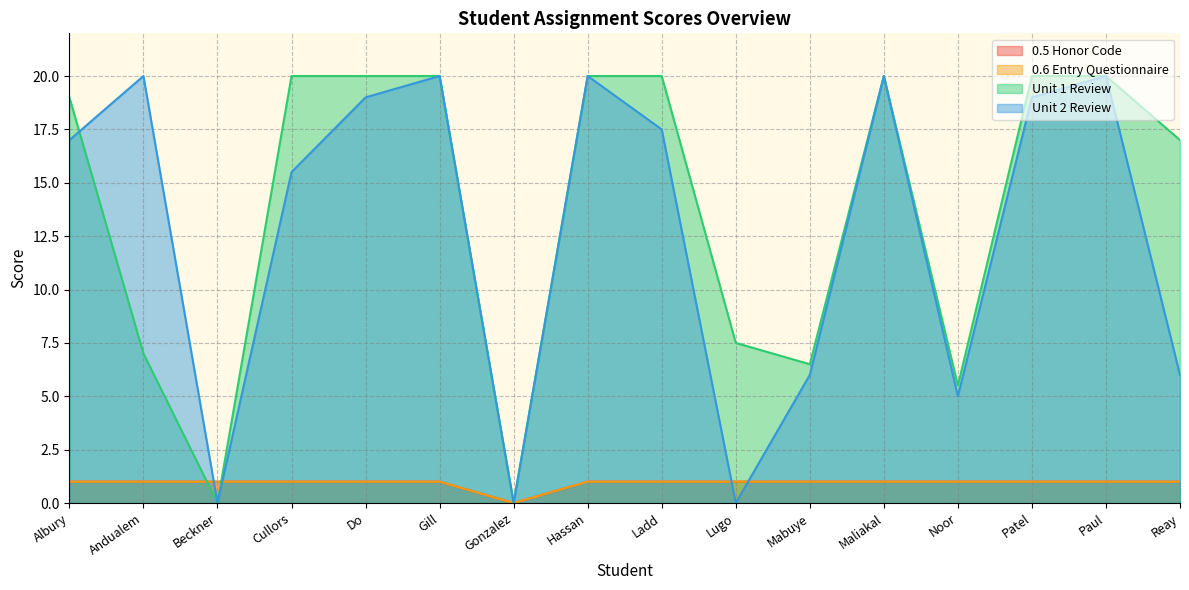

At how many categories does at least one series exceed 12?

11